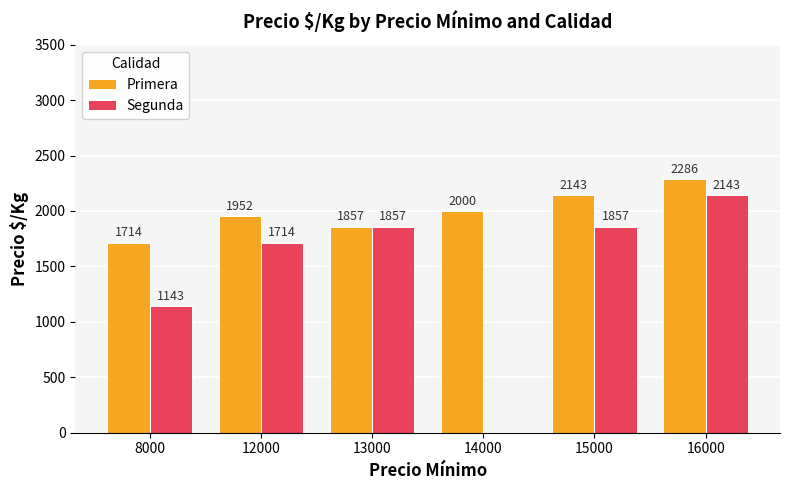

Which series has the widest spread of values?

Segunda